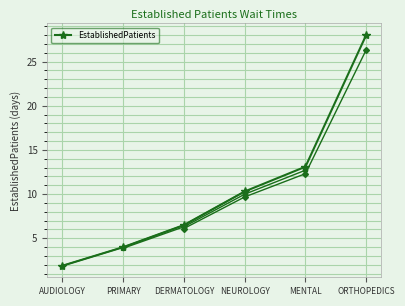

Does the chart display data point markers on the line(s)?

Yes